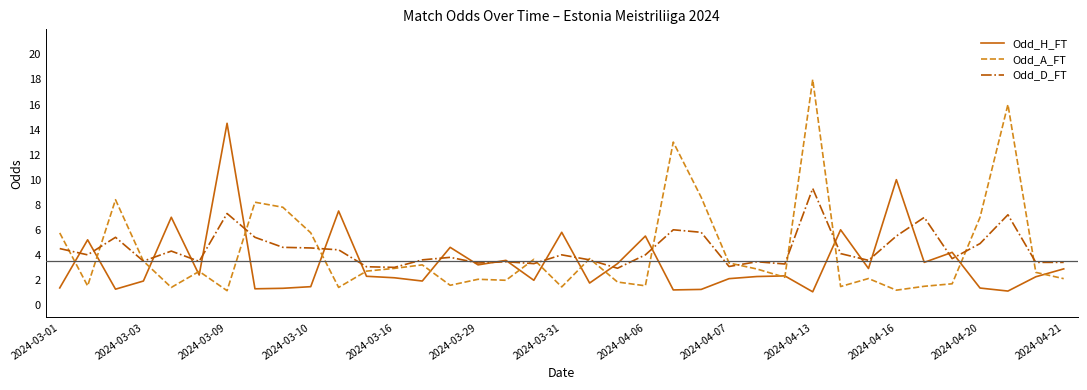

Rank the series by their maximum value, from lowest to highest.

Odd_D_FT, Odd_H_FT, Odd_A_FT